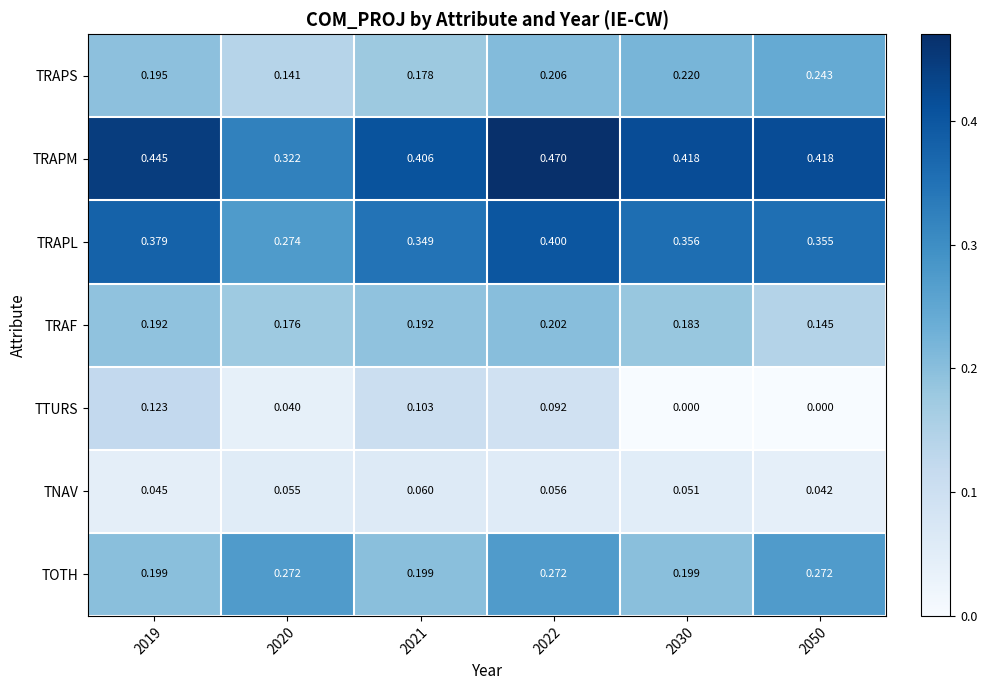

What is the spread (max minus min) of values at 2019?

0.4